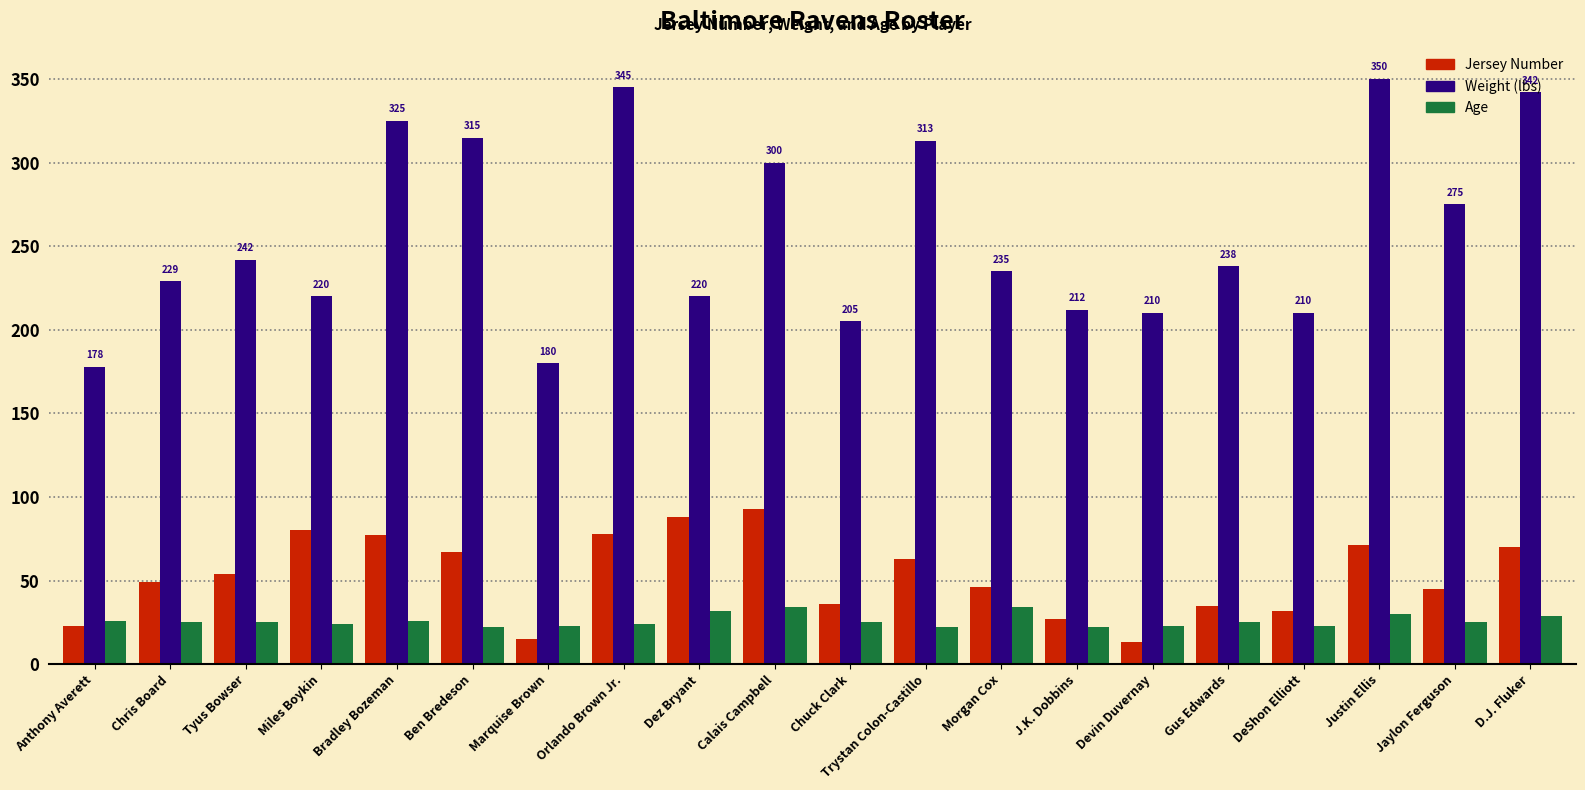

What are all the series names shown in the legend?

Jersey Number, Weight (lbs), Age